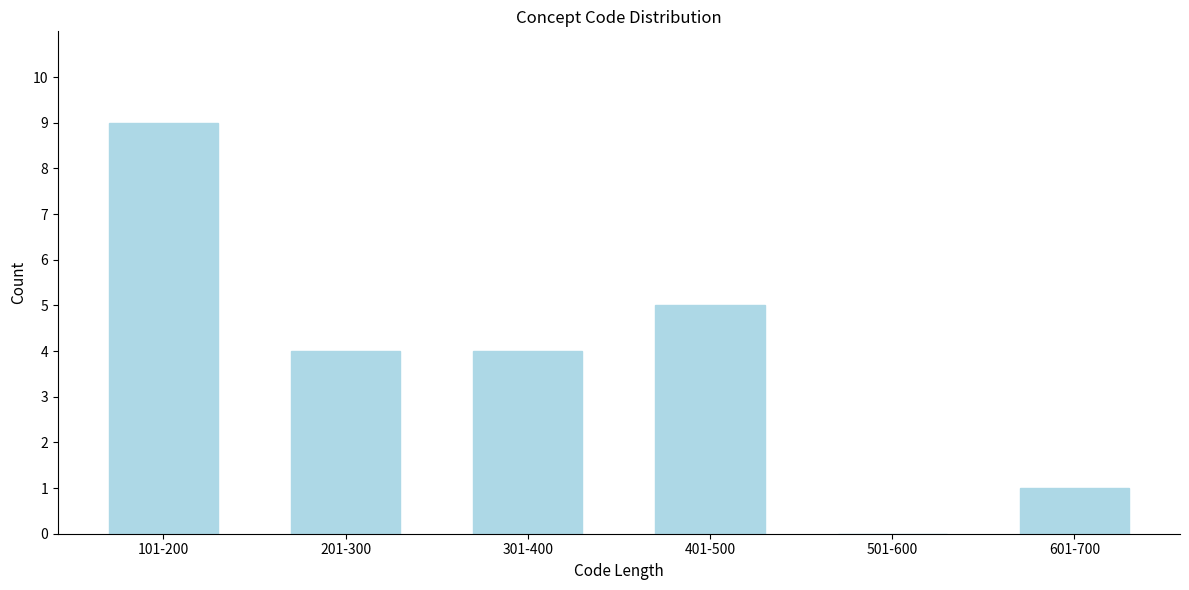

Reading right to left, what are all the values shown in this chart?

601-700=1	501-600=0	401-500=5	301-400=4	201-300=4	101-200=9